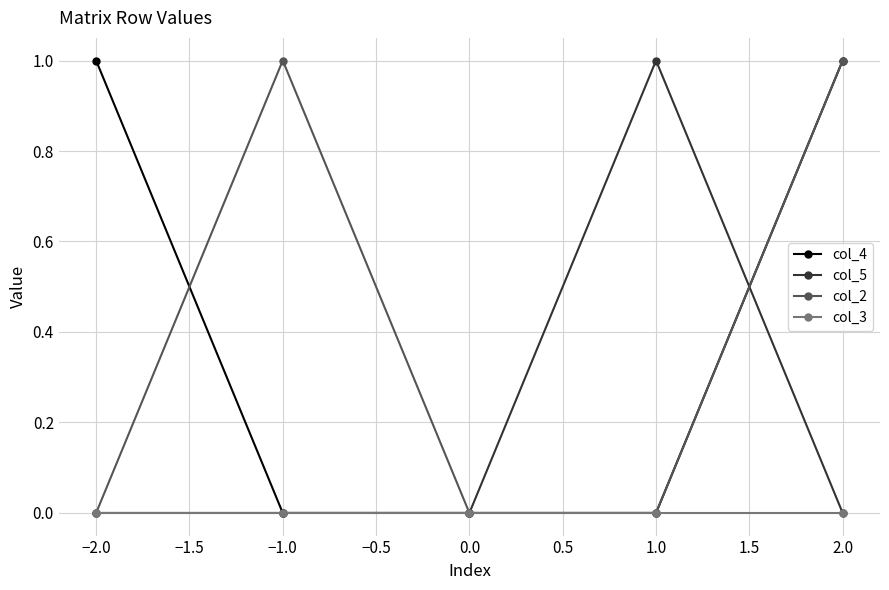

Does the chart have visible grid lines?

Yes